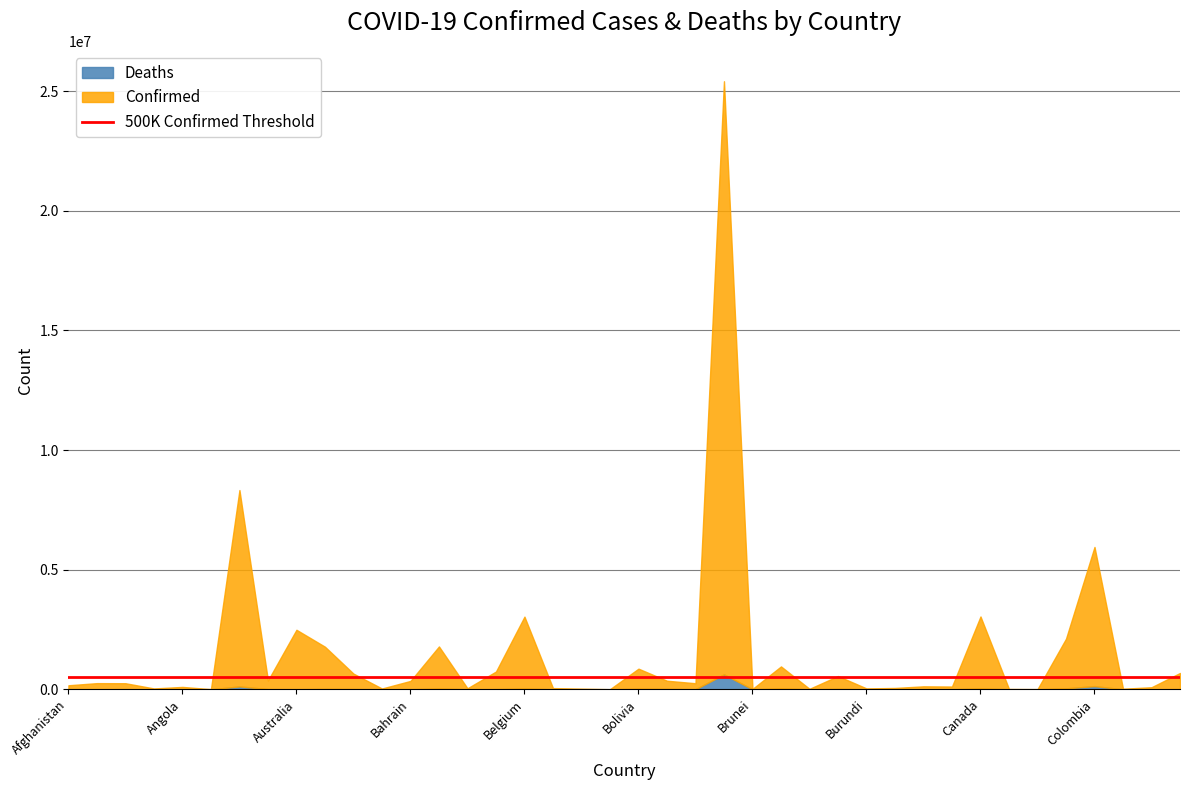

What is the difference between the maximum and minimum values in the Confirmed series?

24785365